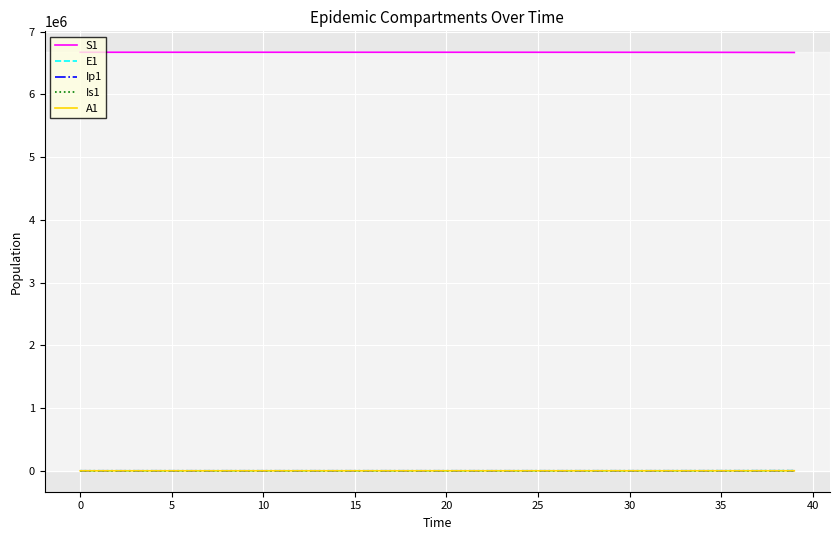

What are all the series names shown in the legend?

S1, E1, Ip1, Is1, A1